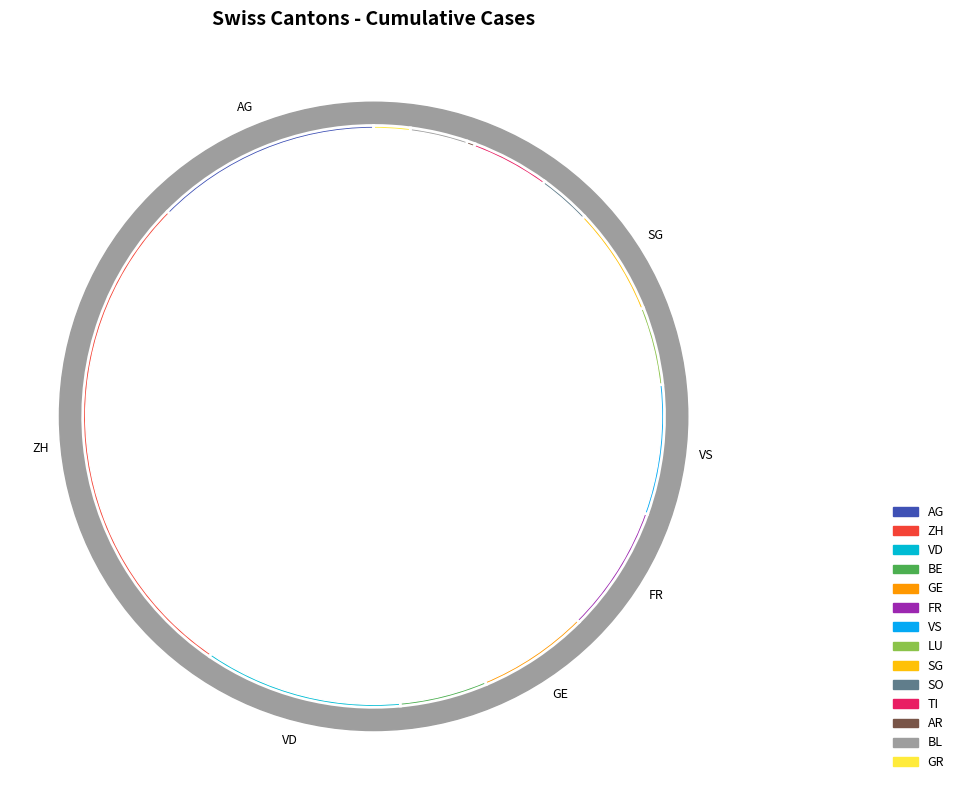

Is it true that VD is 21% of the pie?

False